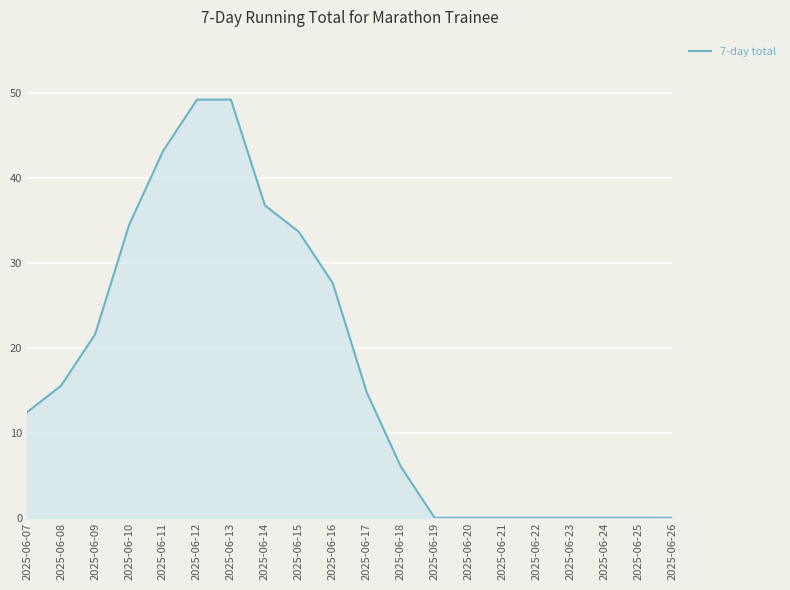

What is the sum of the values at 2025-06-10 and 2025-06-11?

77.5